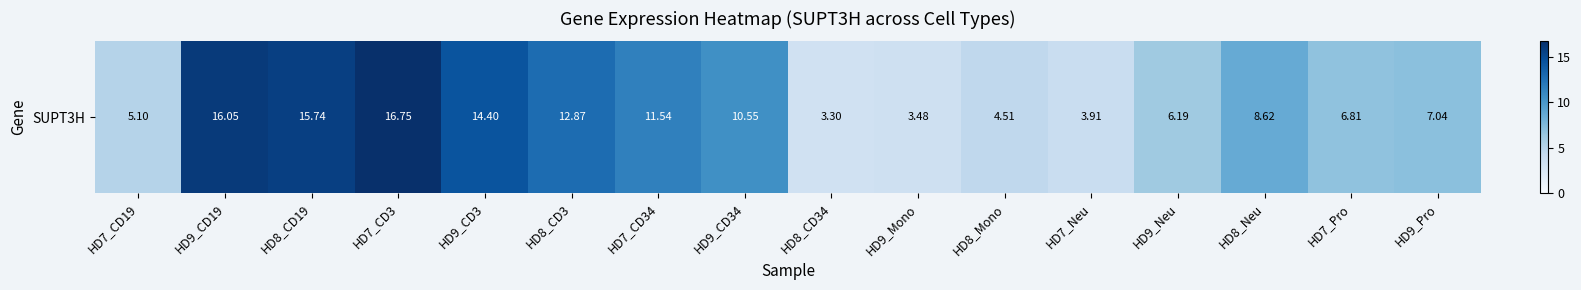

The value at HD7_CD34 is 11.5. True or false?

True